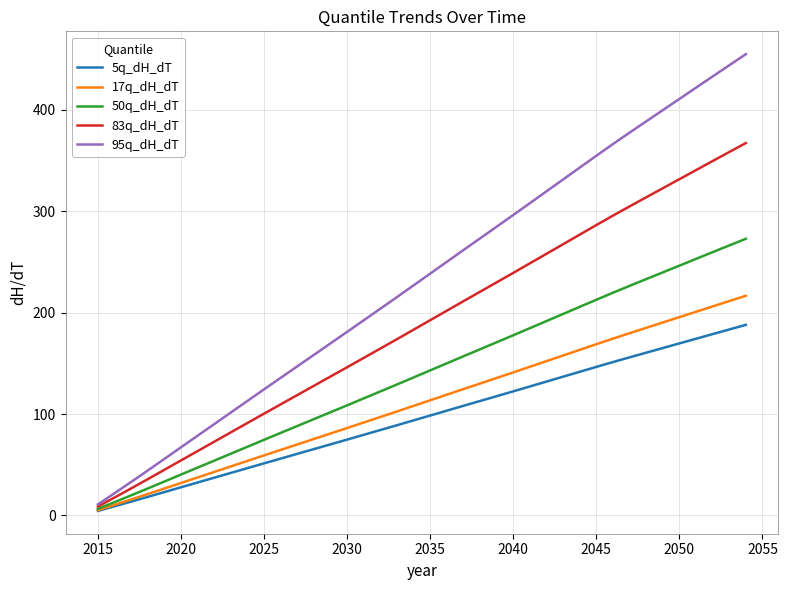

Which series has the largest total across all categories?

95q_dH_dT